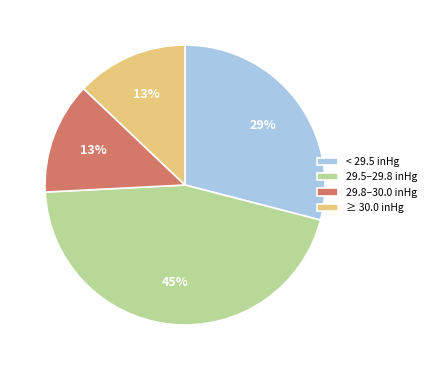

What is the largest slice in the pie chart?

29.5–29.8 inHg